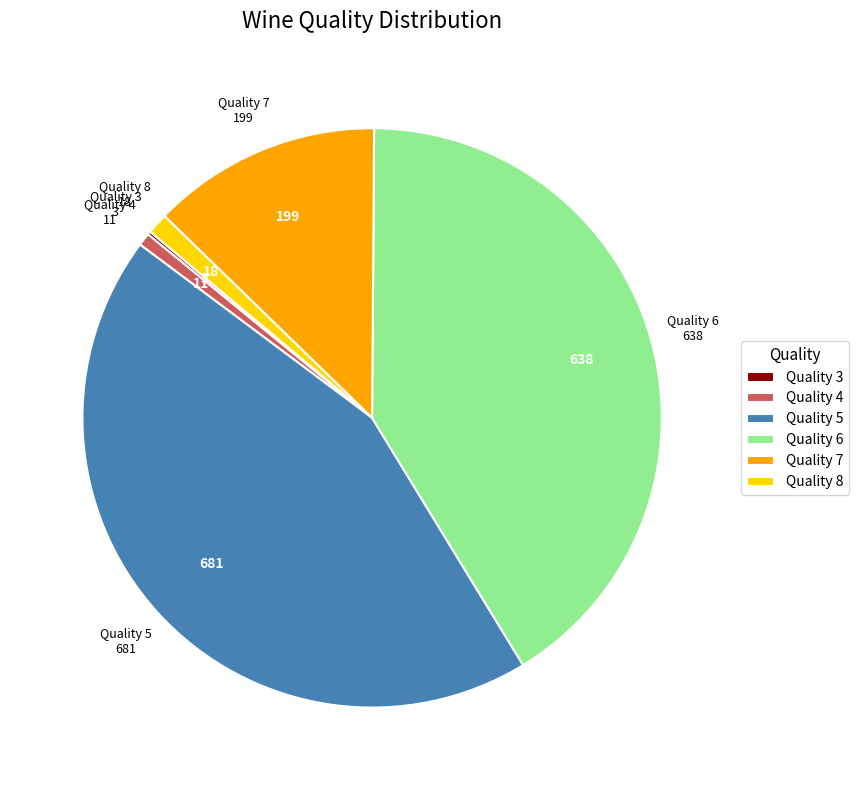

Approximately how many times larger is the value at Quality 6 compared to Quality 5?

0.9